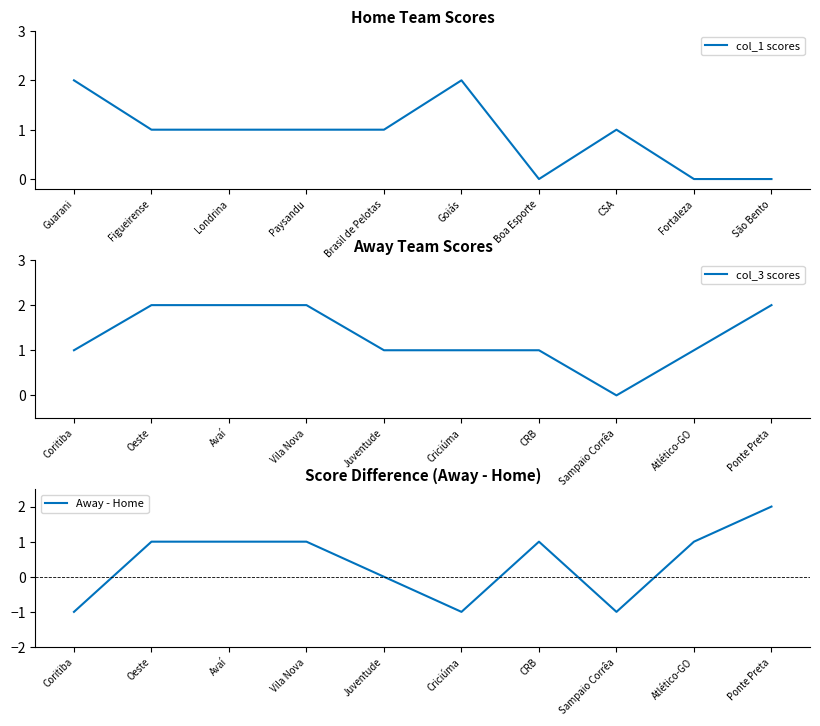

The value of Away - Home at Avaí is 1. True or false?

True